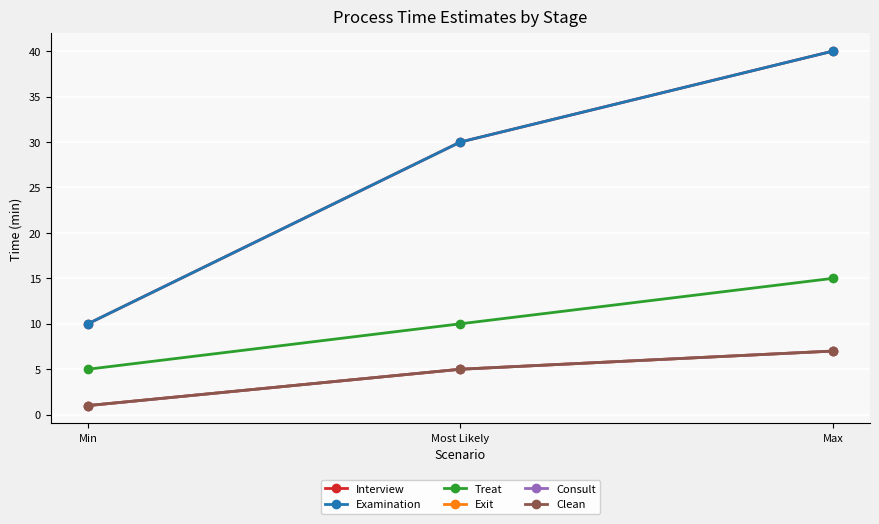

What is the lowest value of the Exit series?

1